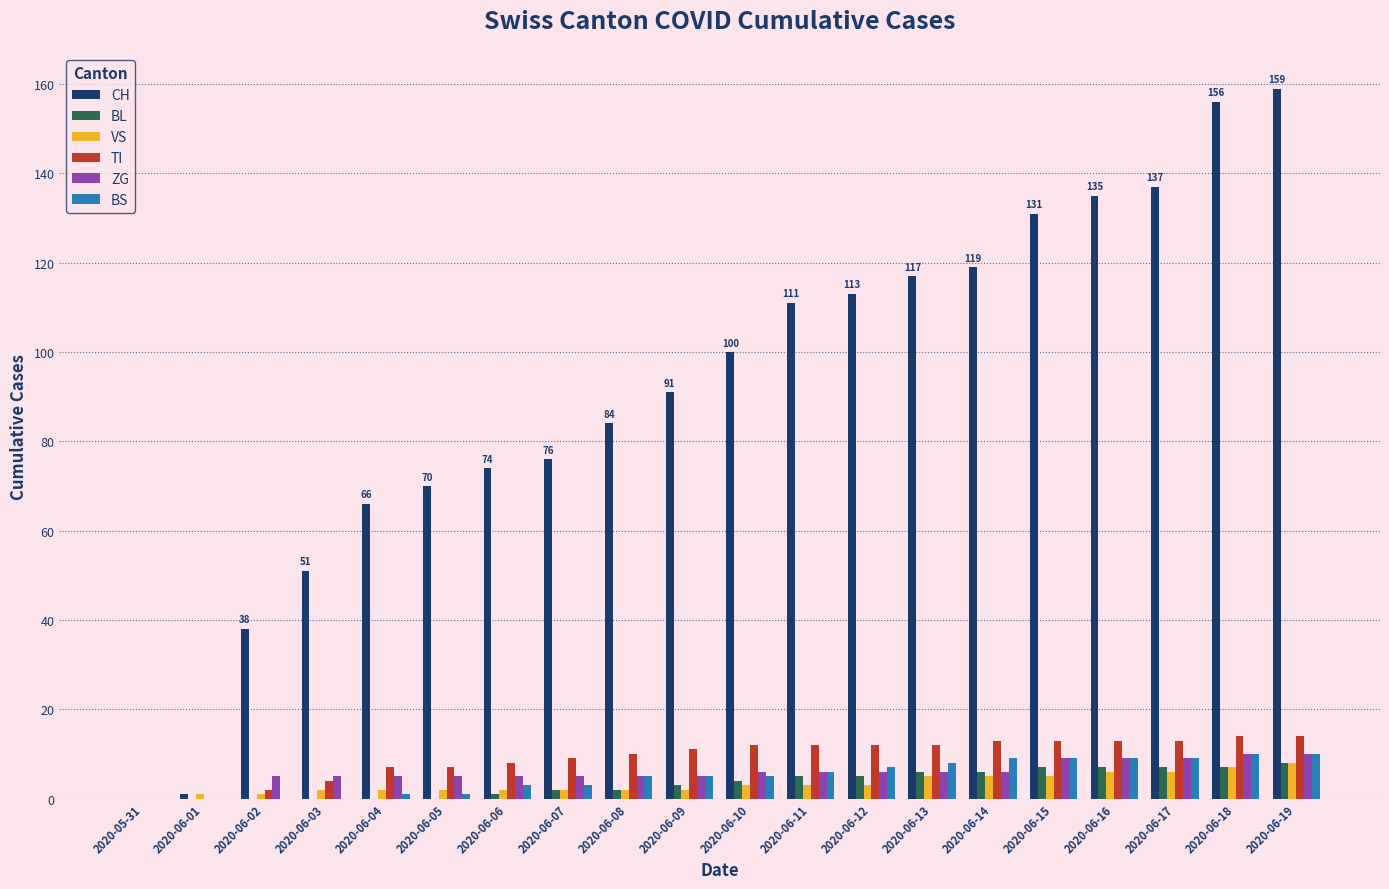

Which category has the highest value in the CH series?

2020-06-19